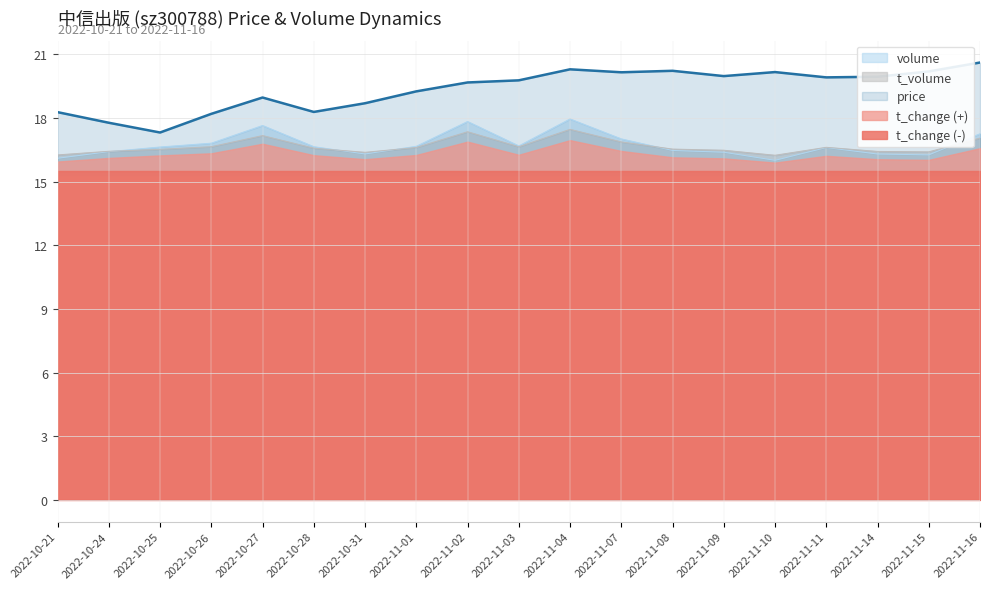

Which series ends up on top after the final intersection of t_change and t_volume?

t_change